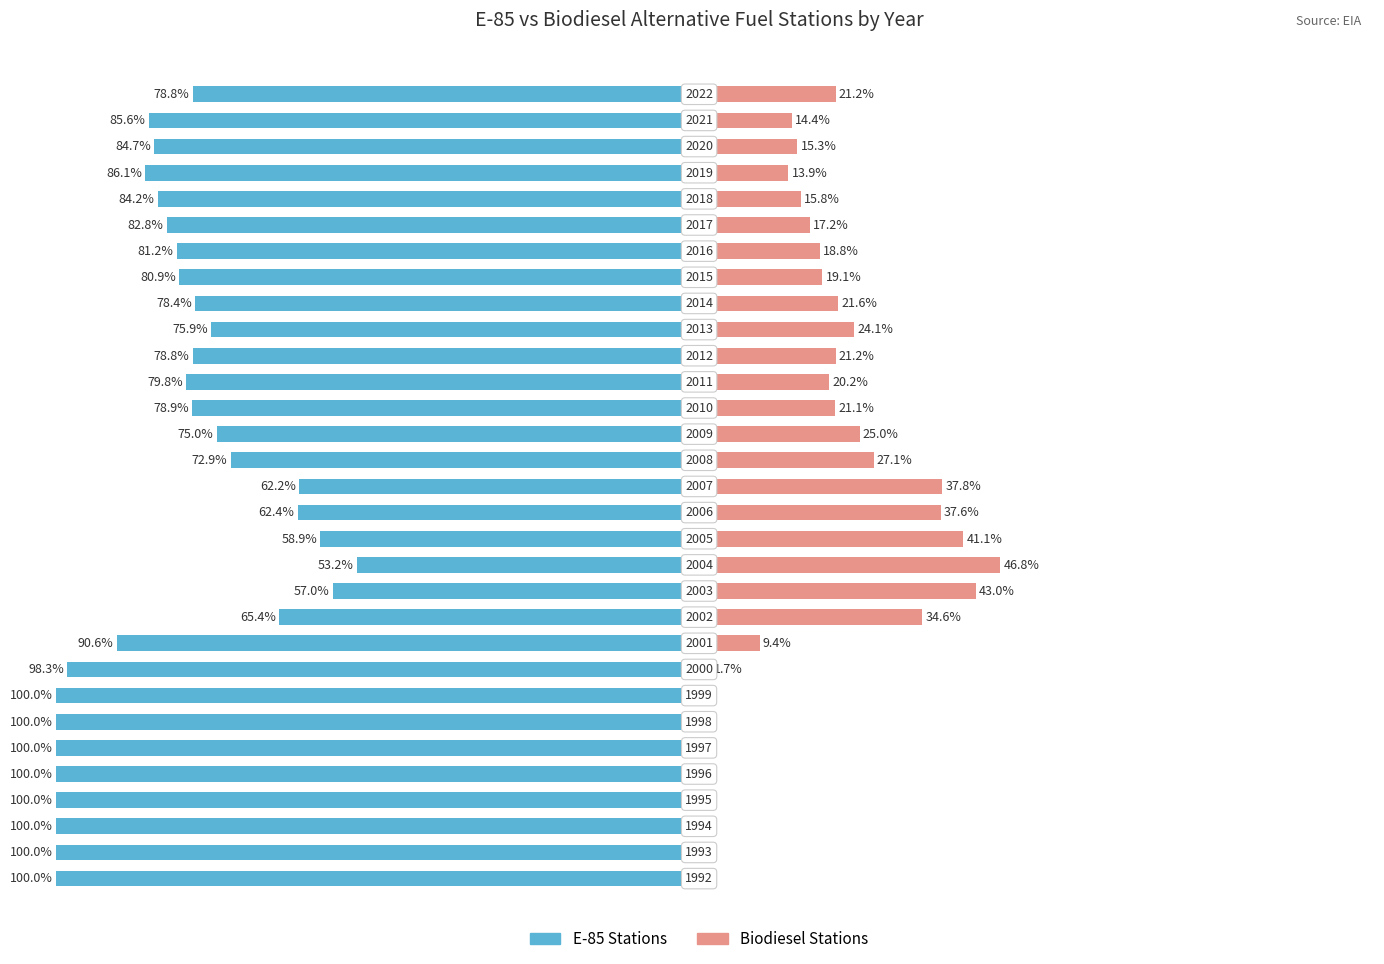

Reading left to right, extract all data points from this chart.

E-85 Stations: 0=-100.0	1=-100.0	2=-100.0	3=-100.0	4=-100.0	5=-100.0	6=-100.0	7=-100.0	8=-98.3	9=-90.6	10=-65.4	11=-57.0	12=-53.2	13=-58.9	14=-62.4	15=-62.2	16=-72.9	17=-75.0	18=-78.9	19=-79.8	20=-78.8	21=-75.9	22=-78.4	23=-80.9	24=-81.2	25=-82.8	26=-84.2	27=-86.1	28=-84.7	29=-85.6	30=-78.8
Biodiesel Stations: 0=0.0	1=0.0	2=0.0	3=0.0	4=0.0	5=0.0	6=0.0	7=0.0	8=1.7	9=9.4	10=34.6	11=43.0	12=46.8	13=41.1	14=37.6	15=37.8	16=27.1	17=25.0	18=21.1	19=20.2	20=21.2	21=24.1	22=21.6	23=19.1	24=18.8	25=17.2	26=15.8	27=13.9	28=15.3	29=14.4	30=21.2